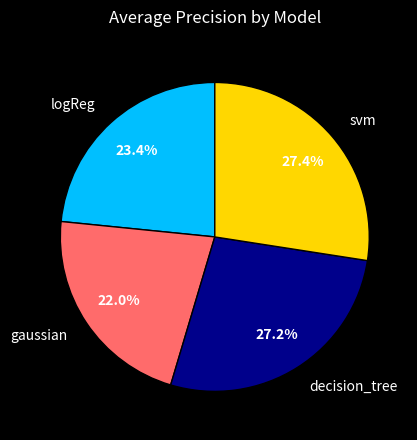

To the nearest percent, what is the difference between the logReg and decision_tree slice percentages?

4%